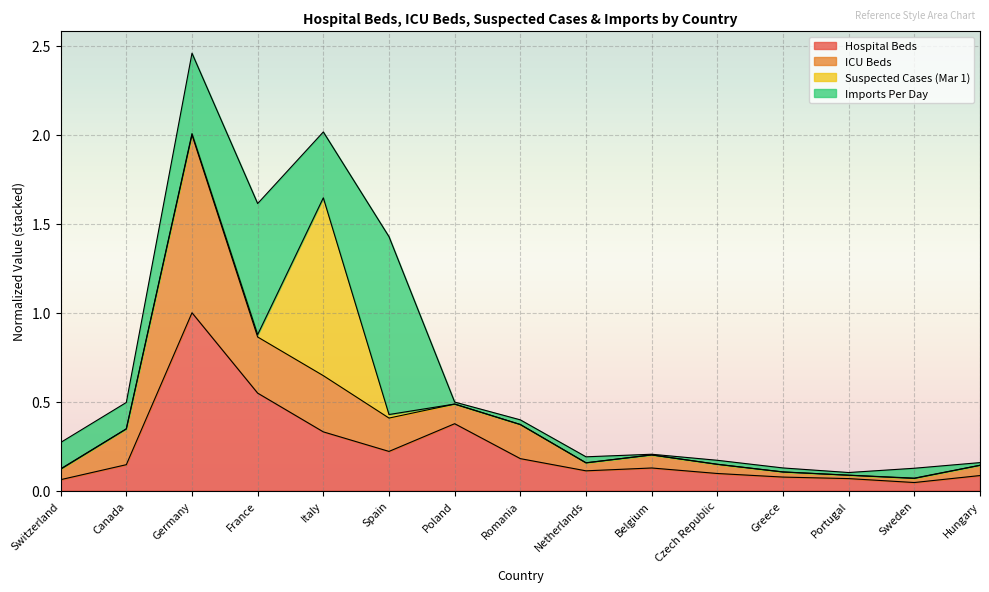

What is the sum of the hospitalBeds values at Italy and Hungary?

0.4